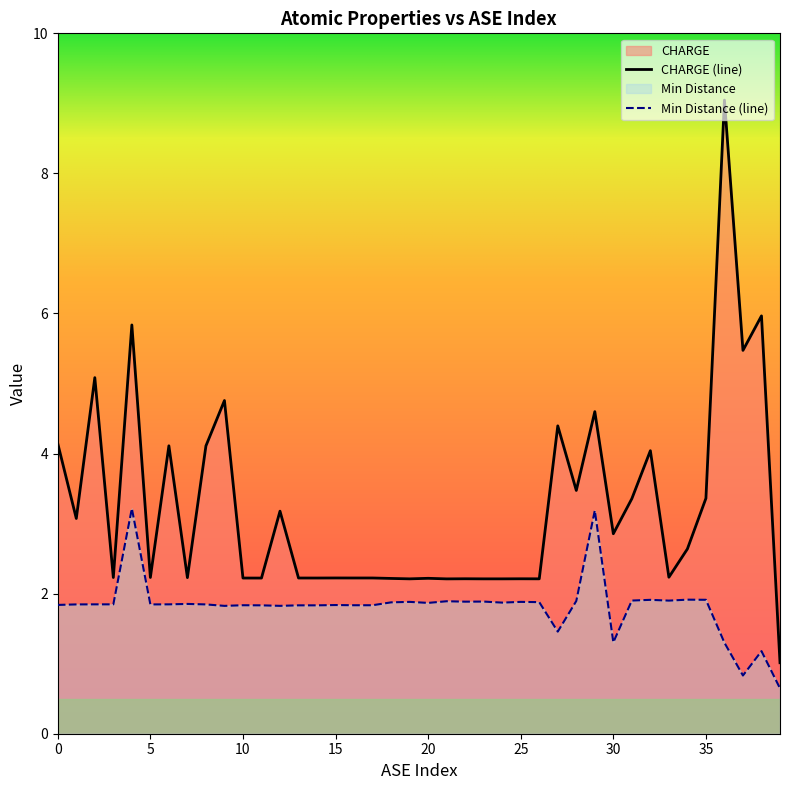

Which series has the widest spread of values?

CHARGE (line)